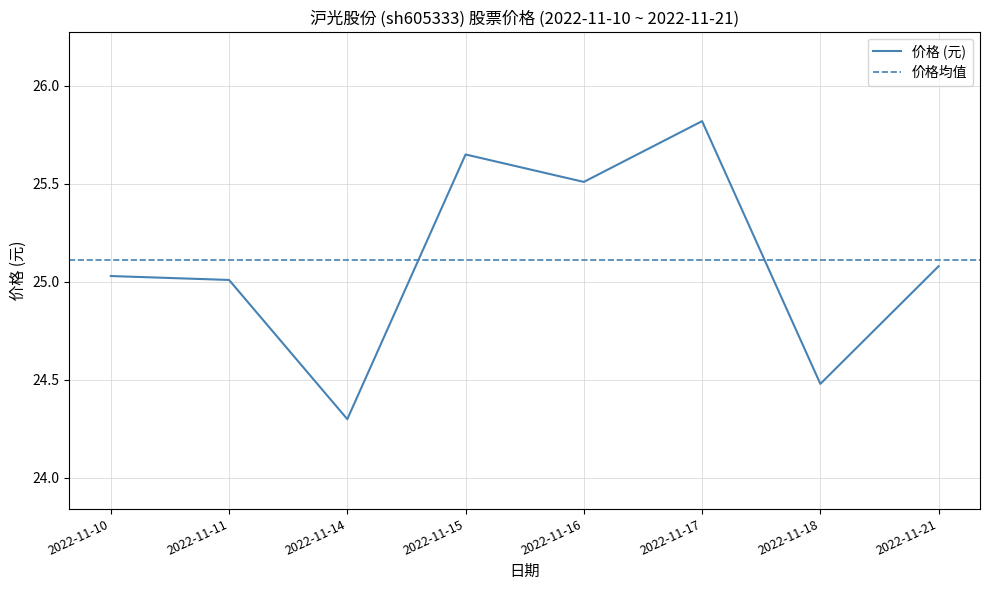

True or false: the data shows 24.5 at 2022-11-18.

True